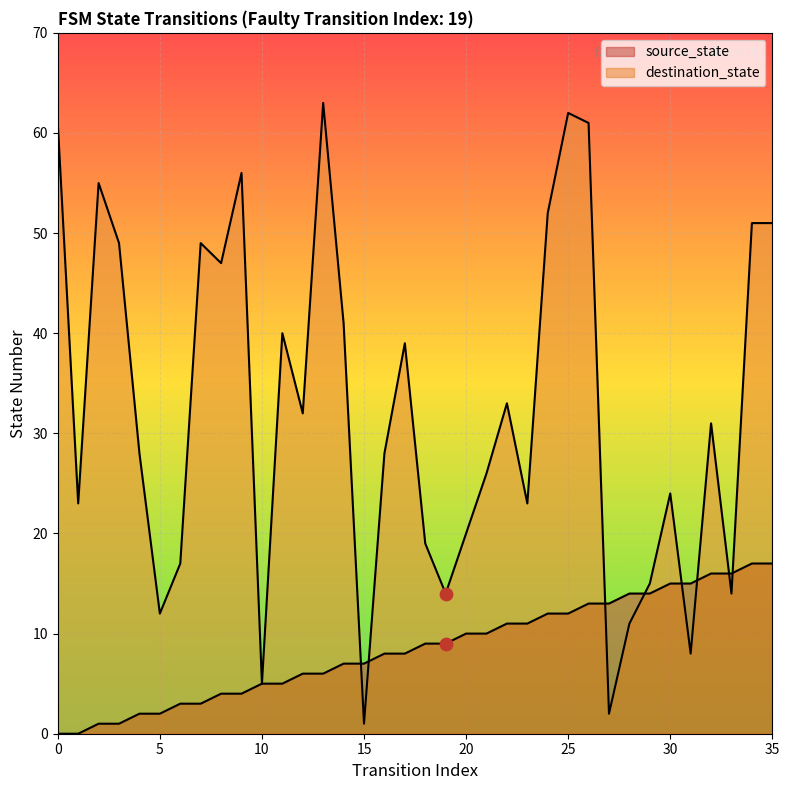

What is the total value across all series at 33?

30